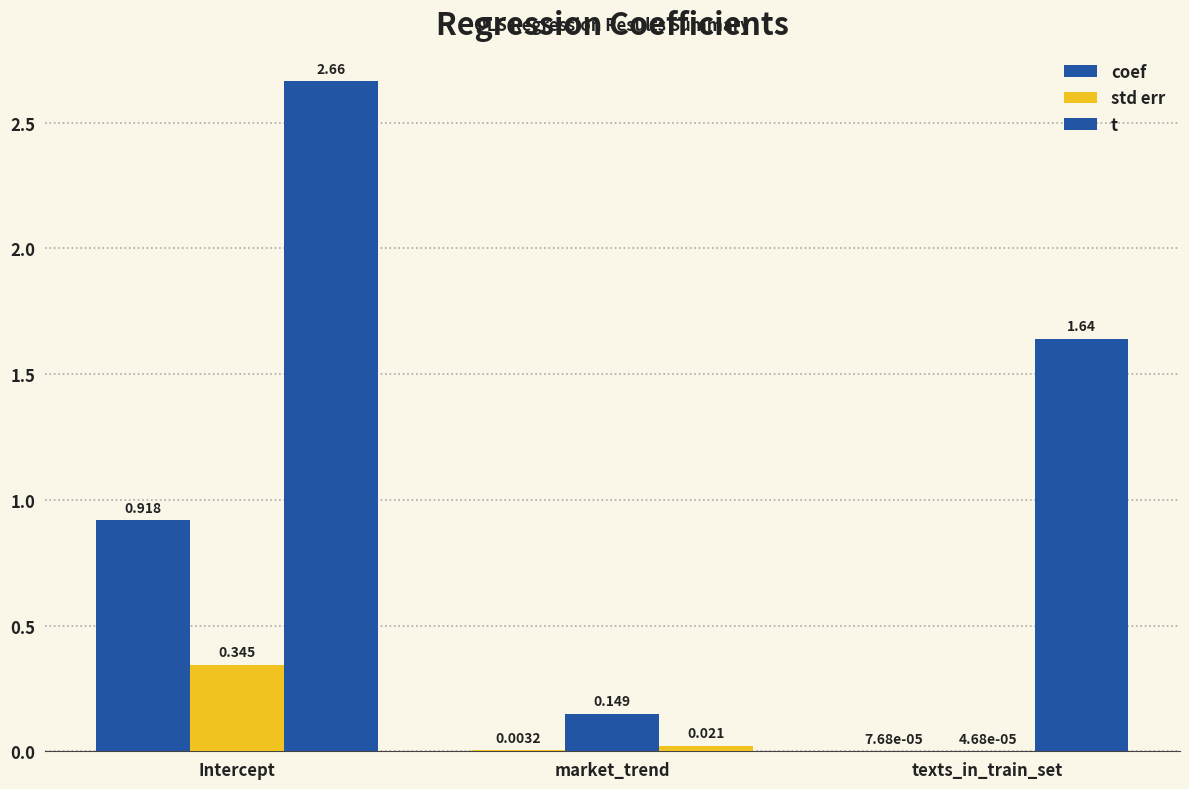

Reading left to right, list all the values displayed in this chart.

coef: 0.9	0.0	0.0
std err: 0.3	0.1	0.0
t: 2.7	0.0	1.6